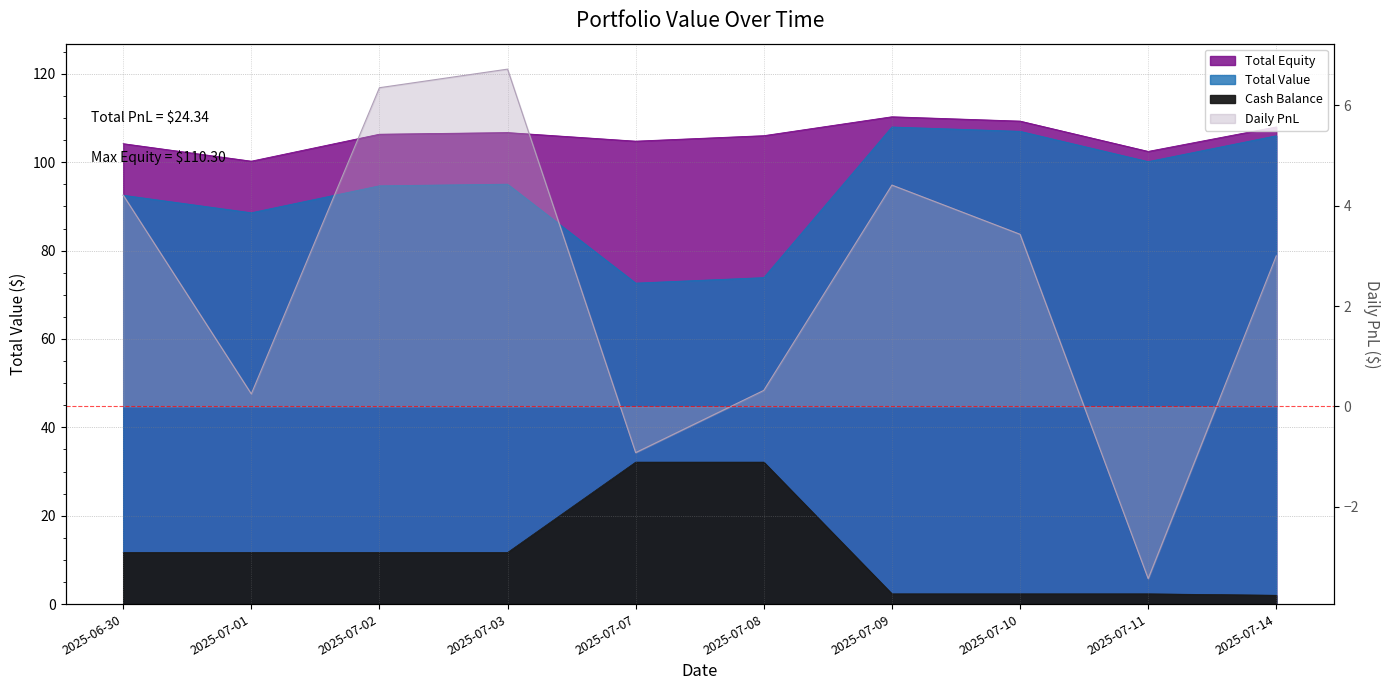

True or false: Total Equity has more than 0 interior local peaks.

True